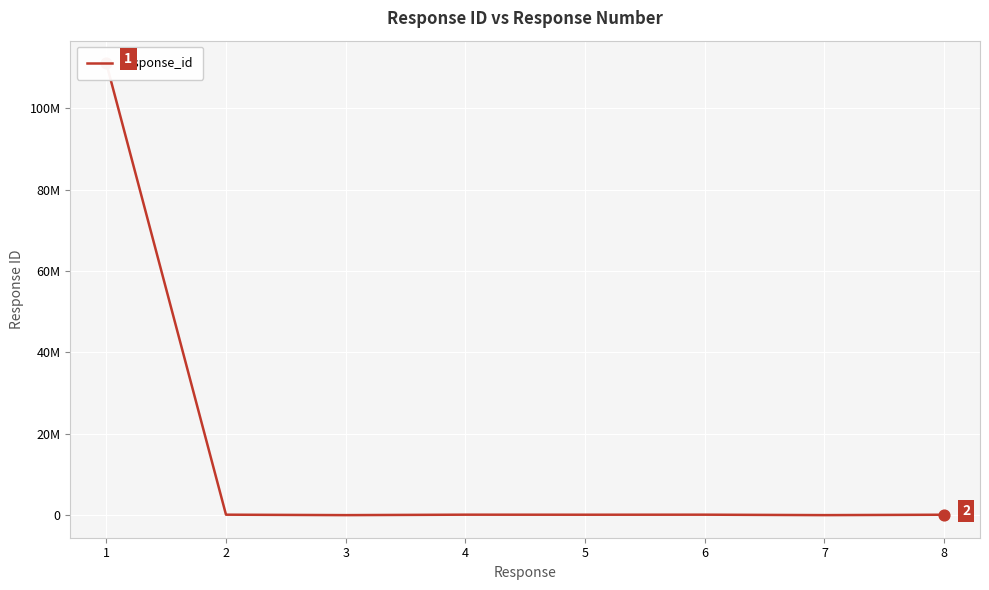

Between 6 and 7, which is larger?

6